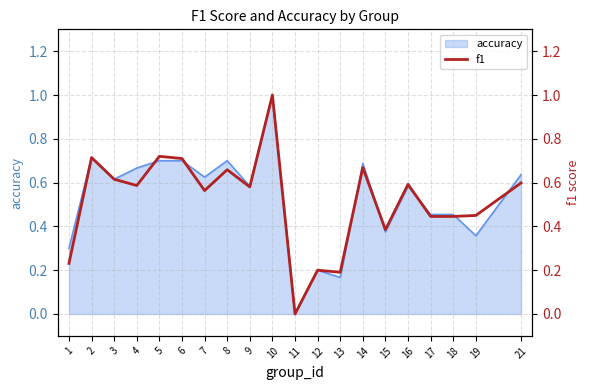

What is the maximum value for accuracy?

1.0